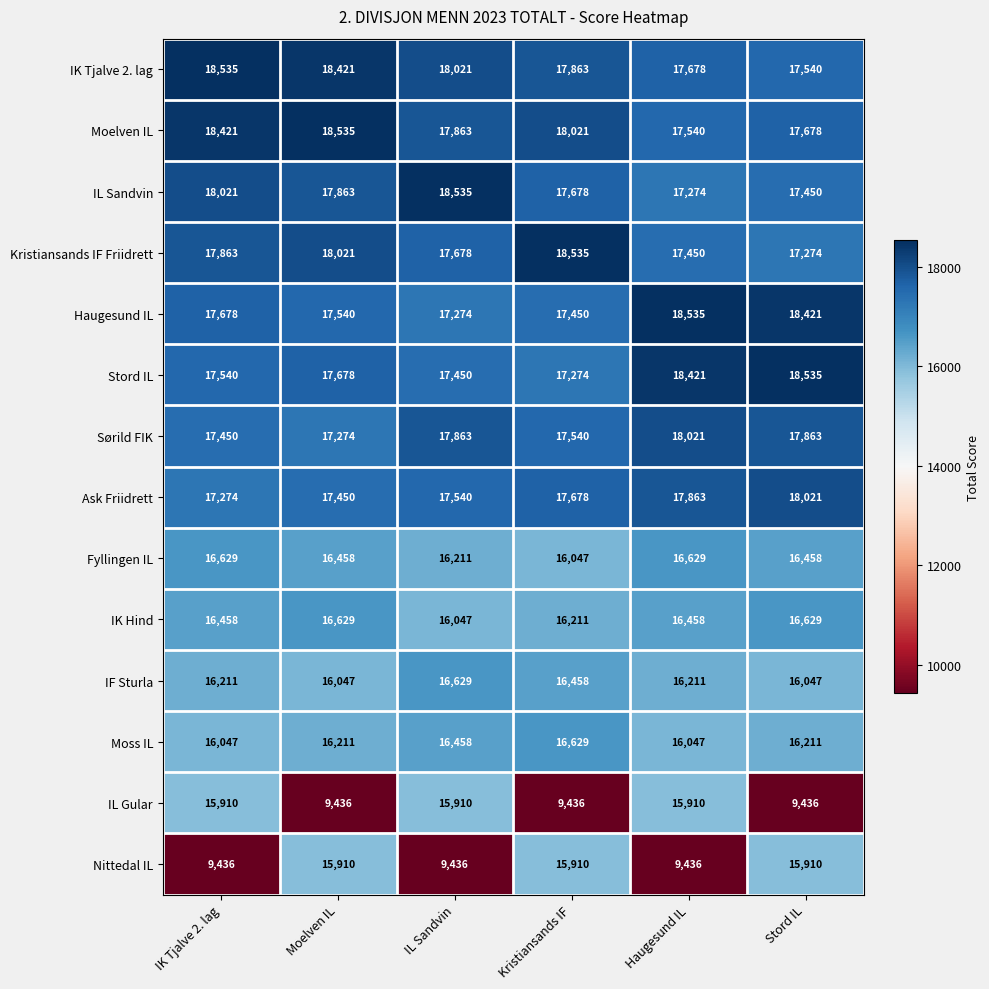

How many Ask Friidrett values are between 17450 and 17863?

4